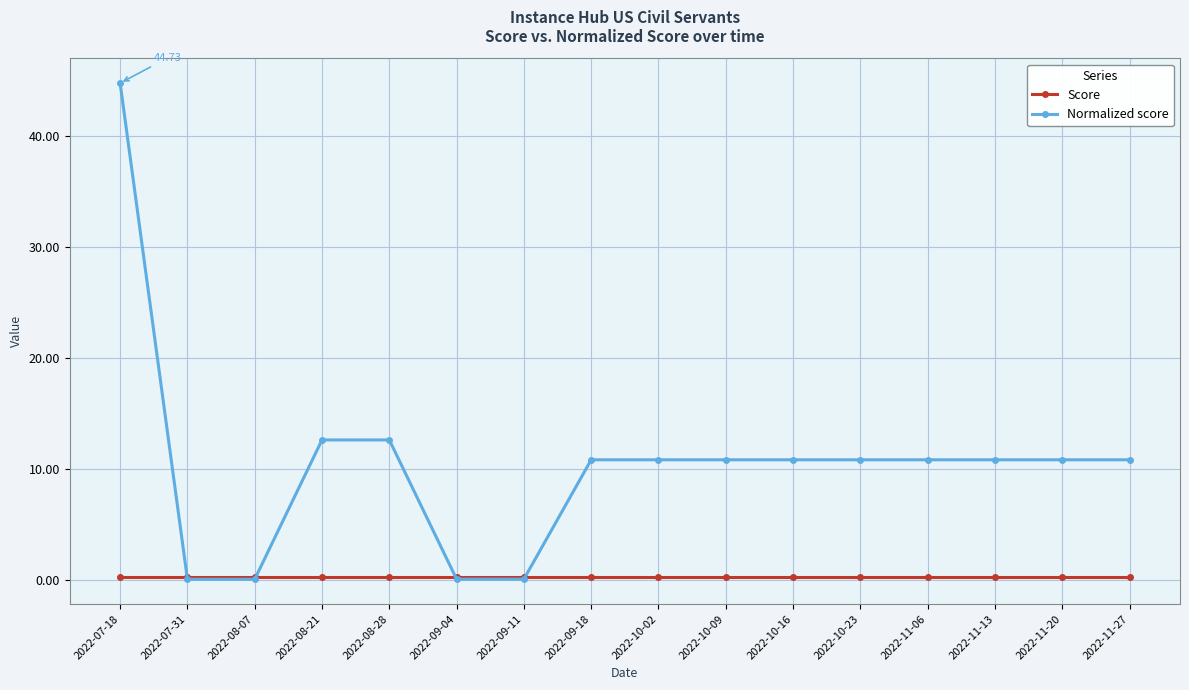

List the series in order of their peak value, highest first.

Normalized score, Score